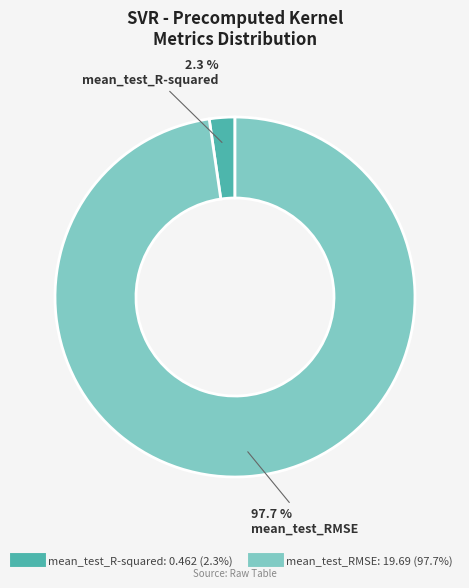

Is the sum of mean_test_R-squared and mean_test_RMSE greater than half?

Yes